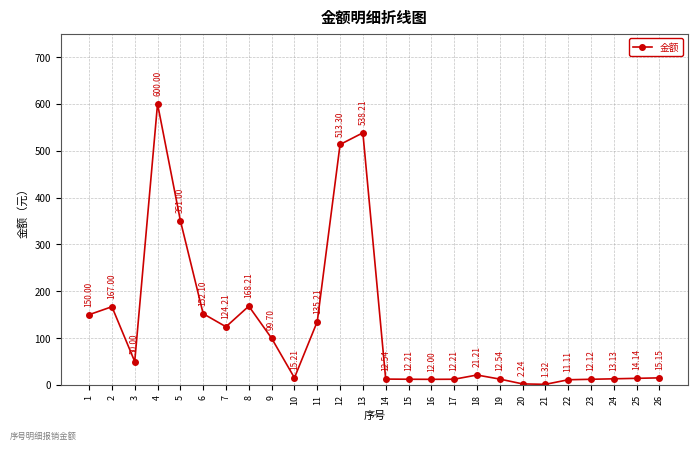

Where is the first local maximum?

2